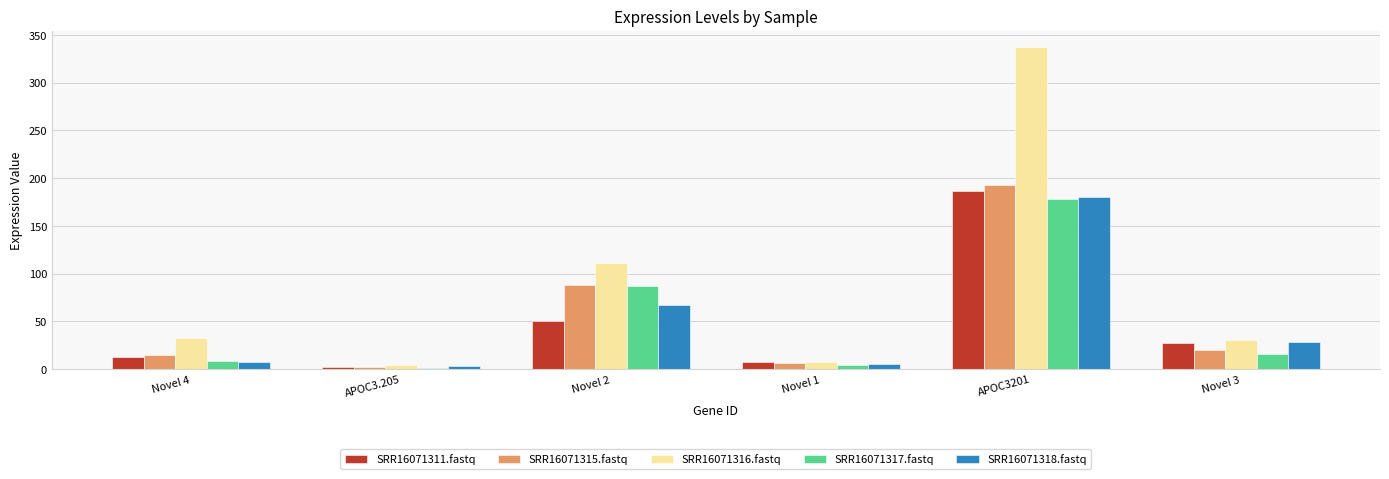

What is the maximum value shown in the chart?

337.6